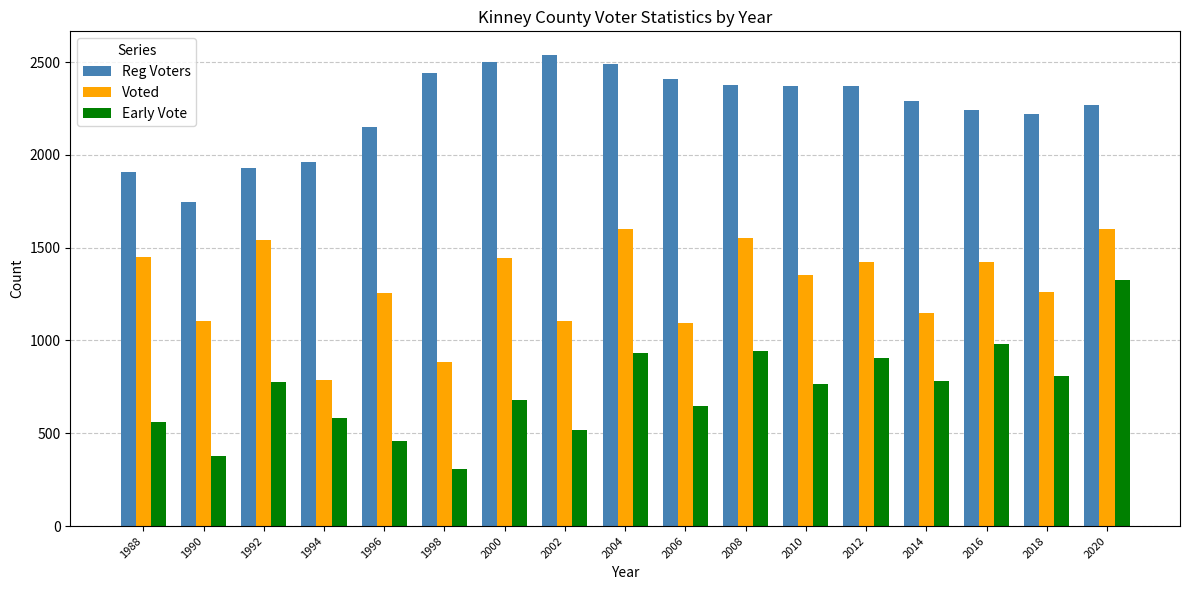

What is the average value of the Reg Voters series?

2248